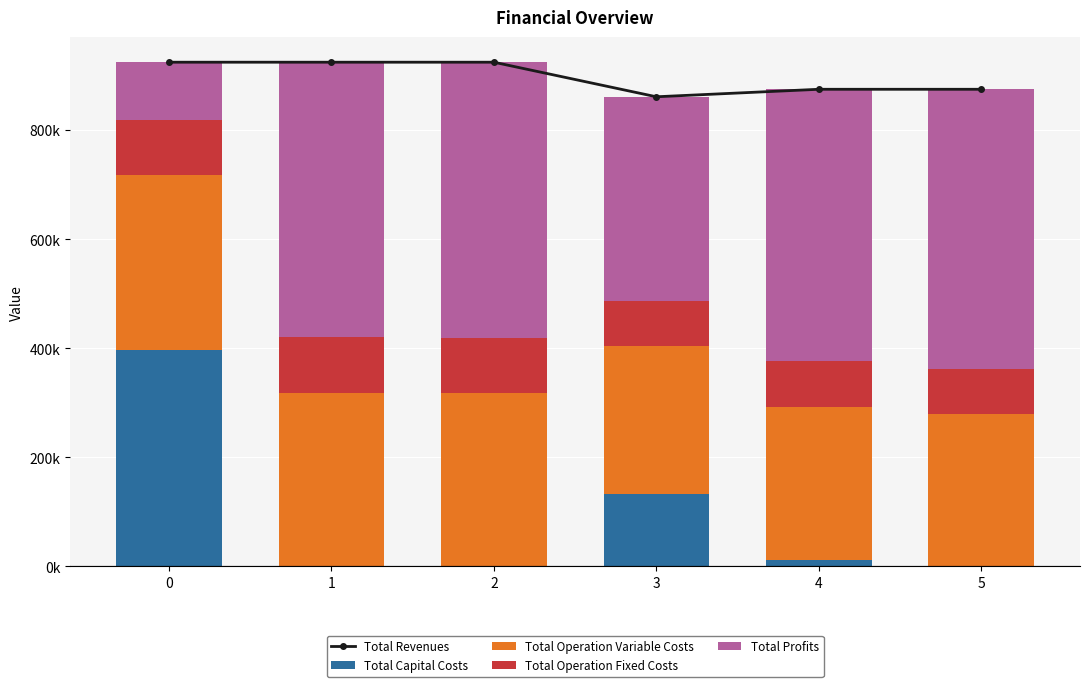

Reading left to right, extract all data points from this chart.

Total Revenues: 924389.2	924389.2	924389.2	861015.2	874757.0	874757.0
Total Capital Costs: 397408.0	0.0	0.0	133600.0	12000.0	0.0
Total Operation Variable Costs: 319513.6	318366.3	317217.5	270966.2	279754.0	278744.9
Total Operation Fixed Costs: 102270.8	102270.8	102270.8	82682.7	83943.8	83943.8
Total Profits: 105196.7	503752.0	504900.9	373766.2	499059.2	512068.3